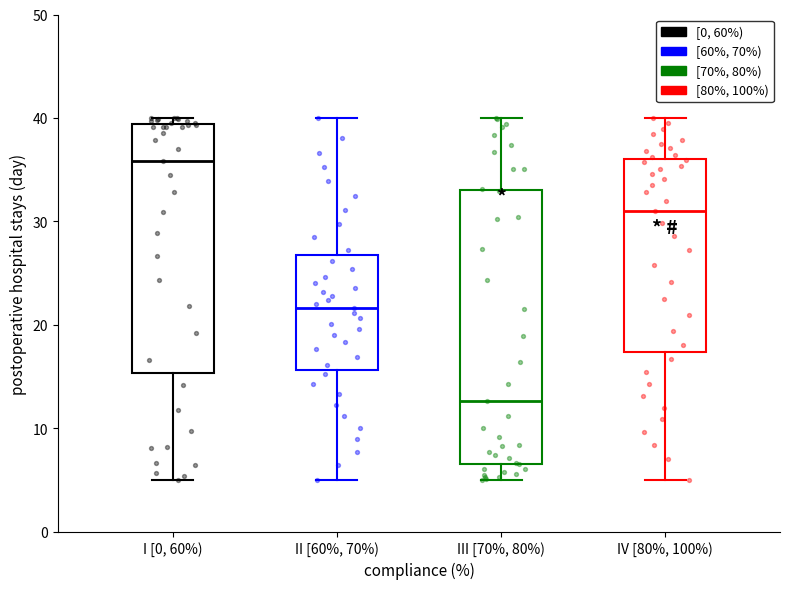

Reading left to right, read every box against the y-axis: the position of its median line, the range the box covers, and the ends of its whiskers. The values are not printed on the chart, so give them approximately, as read against the axis.

I [0, 60%): median 36, box 15 to 39, whiskers 5 to 40
II [60%, 70%): median 22, box 16 to 27, whiskers 5 to 40
III [70%, 80%): median 13, box 7 to 33, whiskers 5 to 40
IV [80%, 100%): median 31, box 17 to 36, whiskers 5 to 40